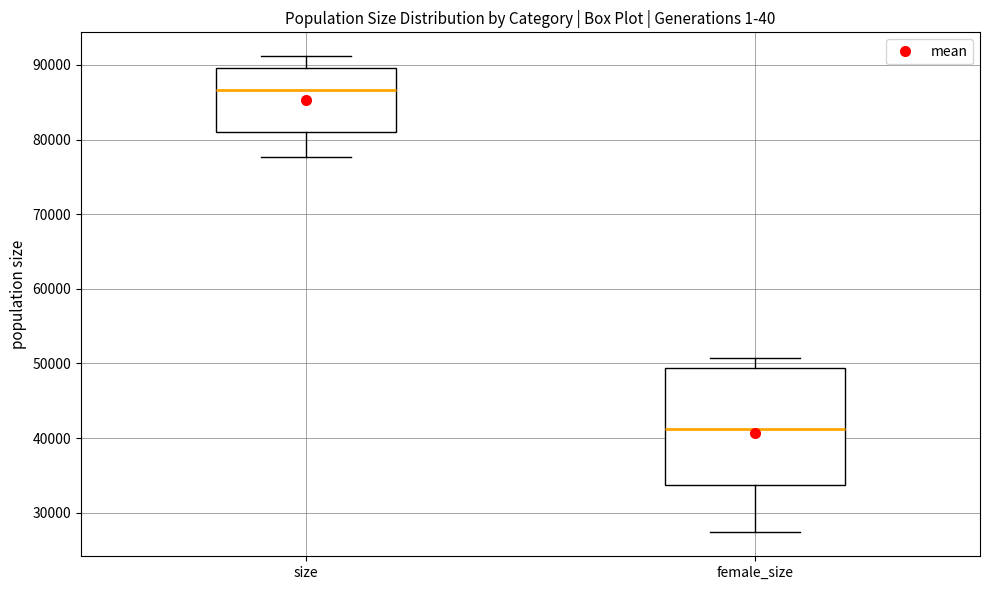

Reading left to right, transcribe this box plot: for each box, give where its median line is, the range the box spans, and where its two whiskers end, as read against the y-axis. The values are not printed on the chart, so give them approximately, as read against the axis.

size: median 87000, box 81000 to 90000, whiskers 78000 to 91000
female_size: median 41000, box 34000 to 49000, whiskers 27000 to 51000